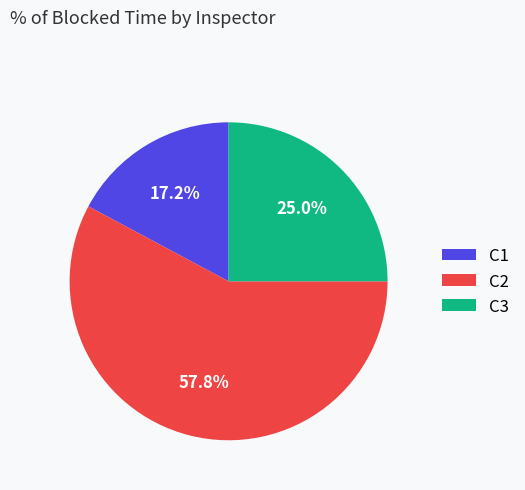

Rank the categories by value from highest to lowest.

C2, C3, C1